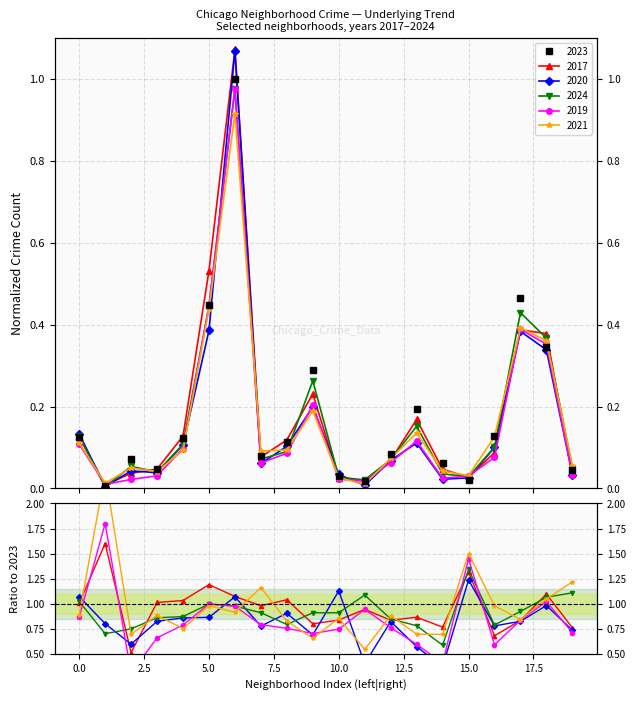

How many lines are shown in the chart?

6